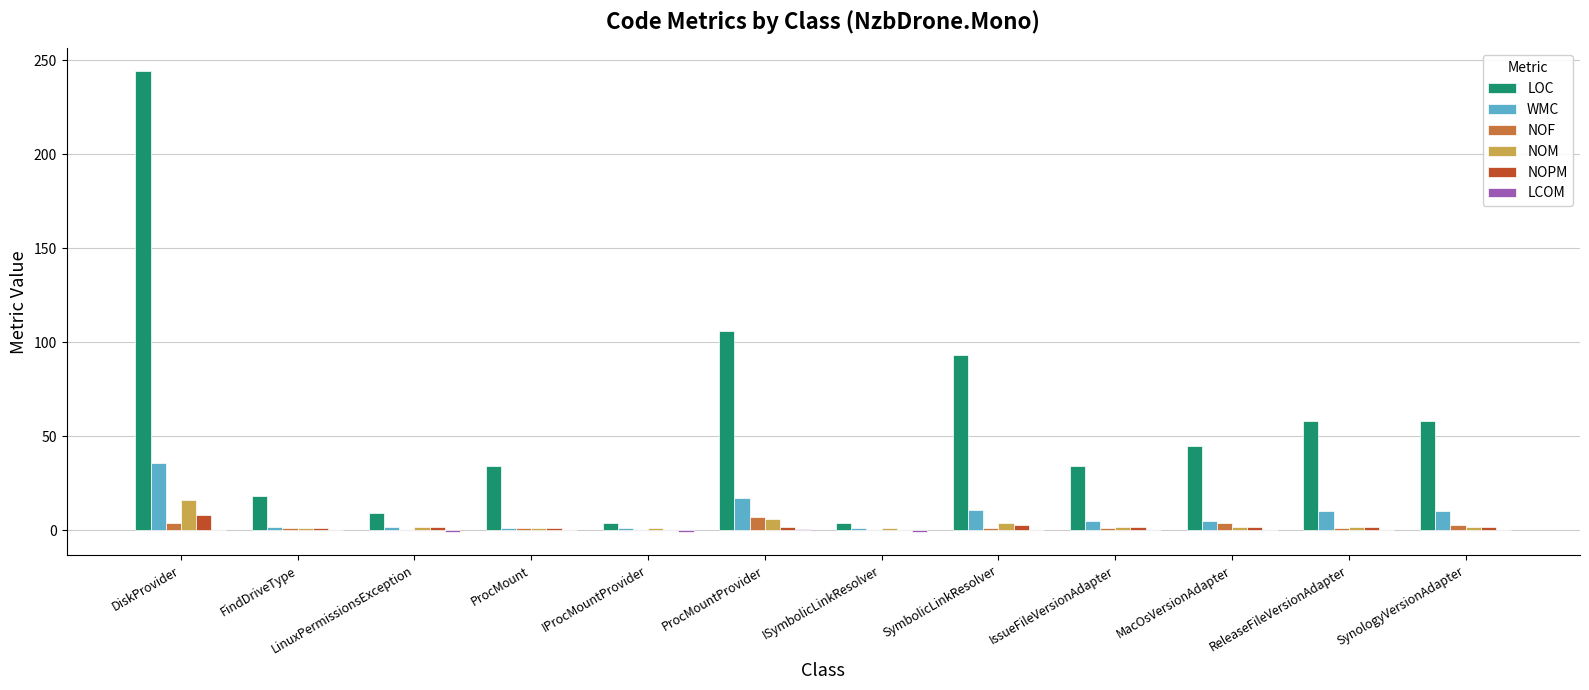

Which series has the largest range (max minus min)?

LOC